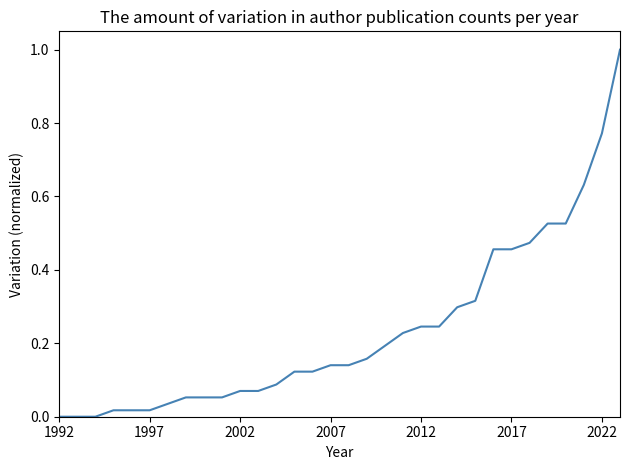

What is the difference between the maximum and minimum values?

1.0